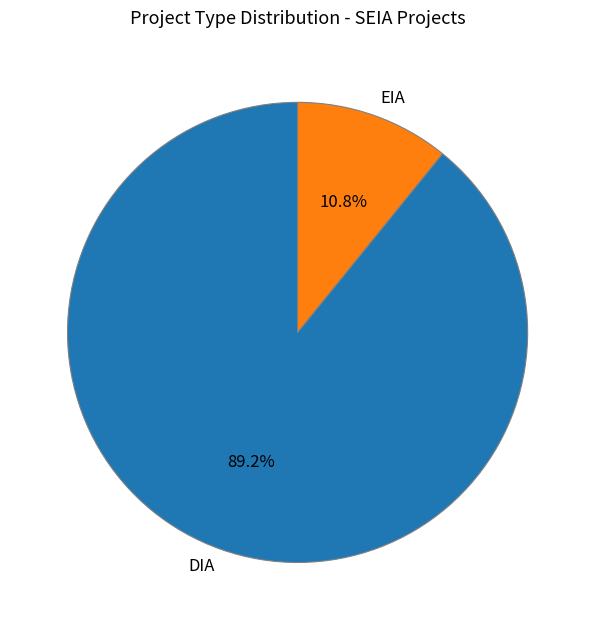

Is the sum of EIA and DIA greater than half?

Yes